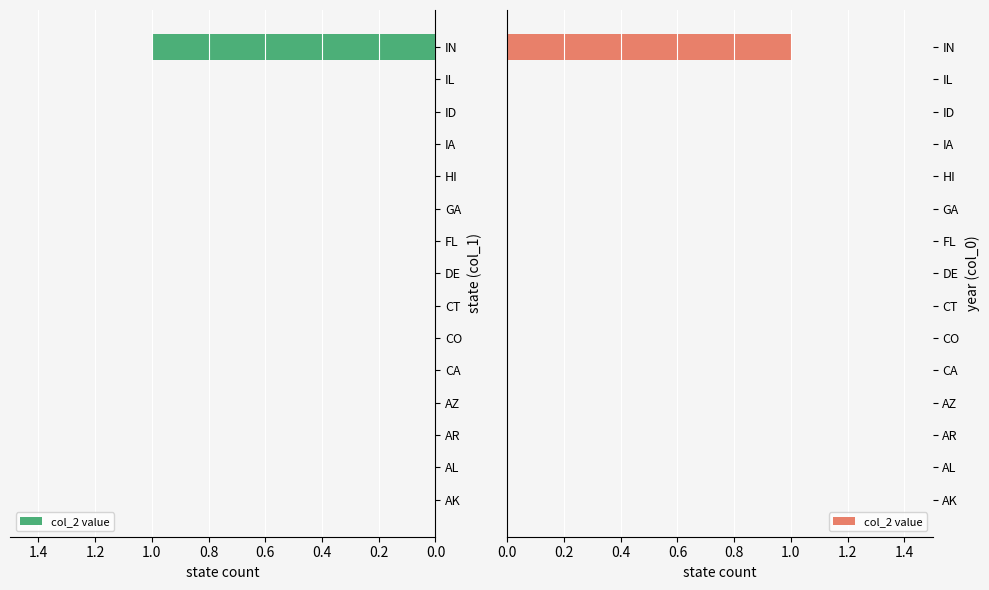

Is it true that the value at CA is 0?

True